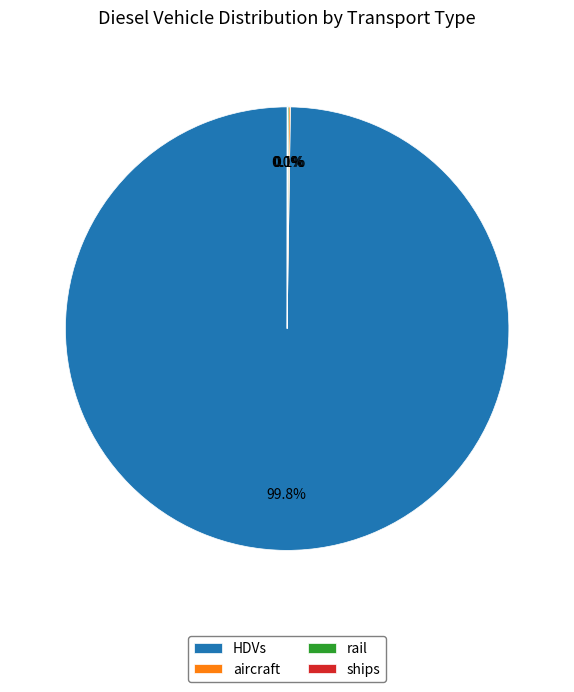

Which category has the biggest portion of the pie?

HDVs